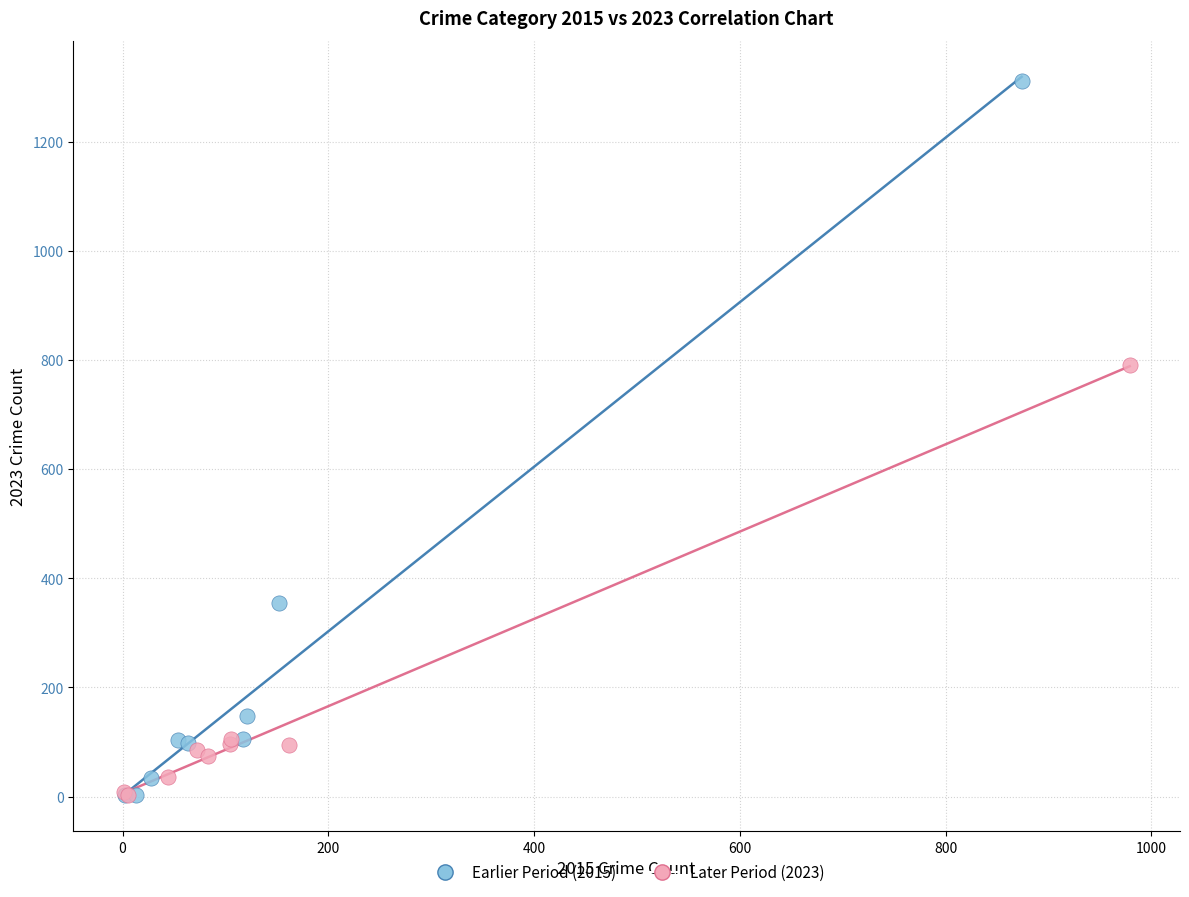

What are all the series names shown in the legend?

Earlier Period (2015), Later Period (2023)